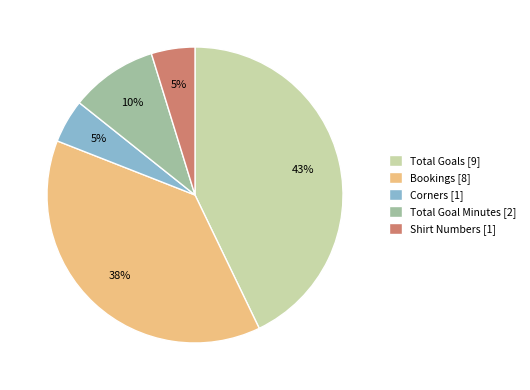

To the nearest percent, what is the difference between the largest and smallest slice percentages?

38%